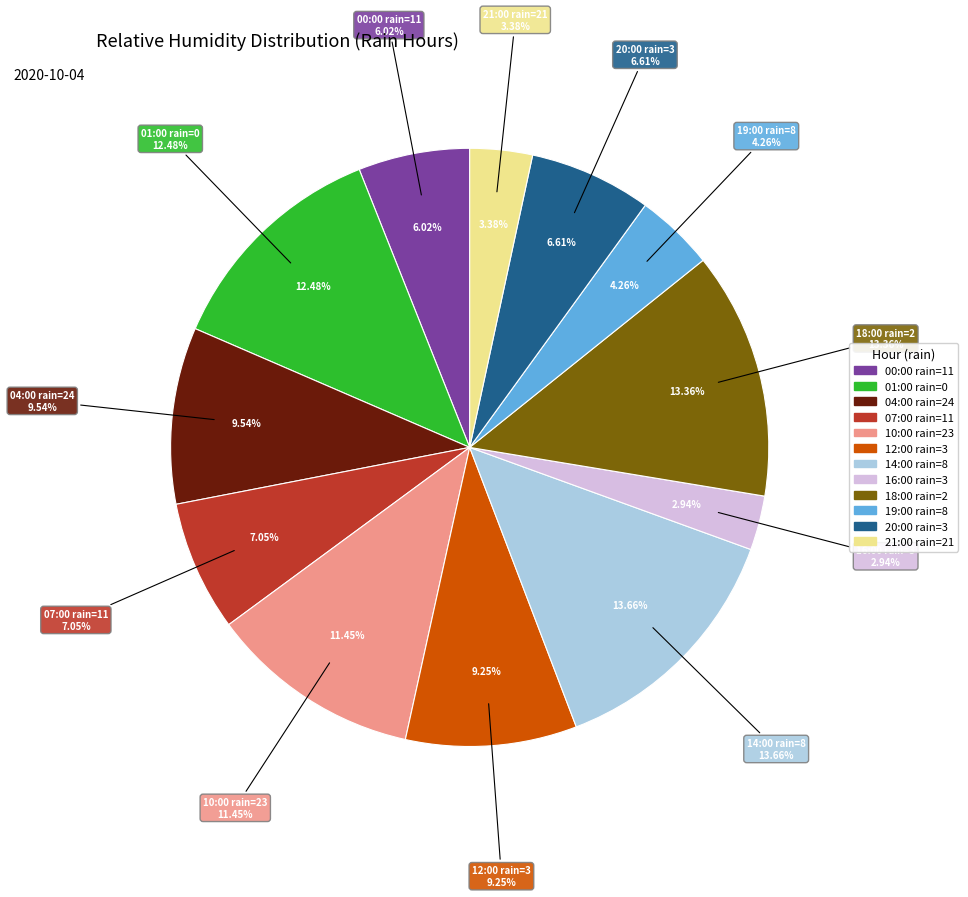

Approximately how many times larger is the value at 20:00 rain=3 compared to 21:00 rain=21?

2.0